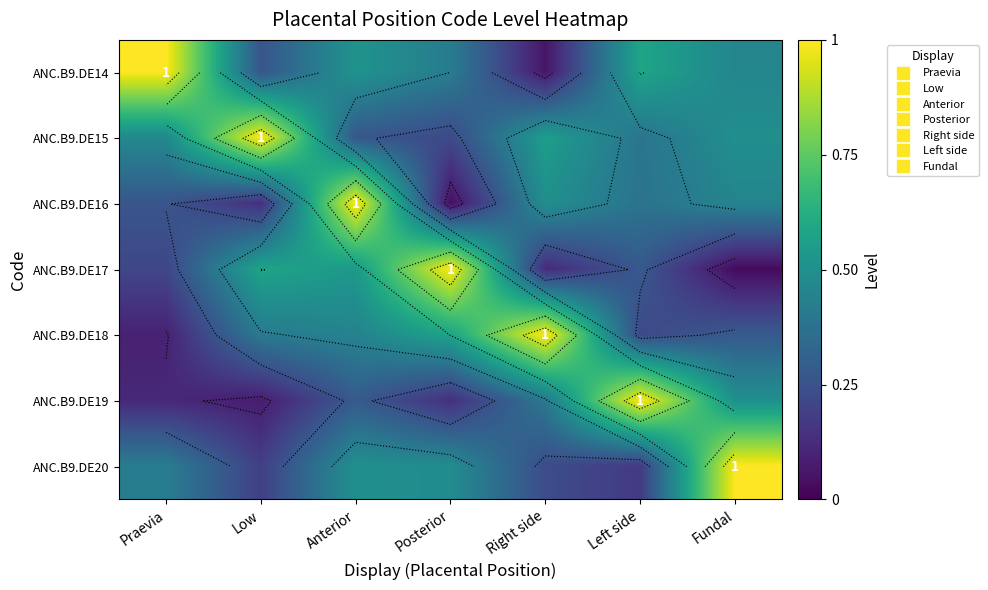

Which has a higher value, Right side or Left side?

Left side